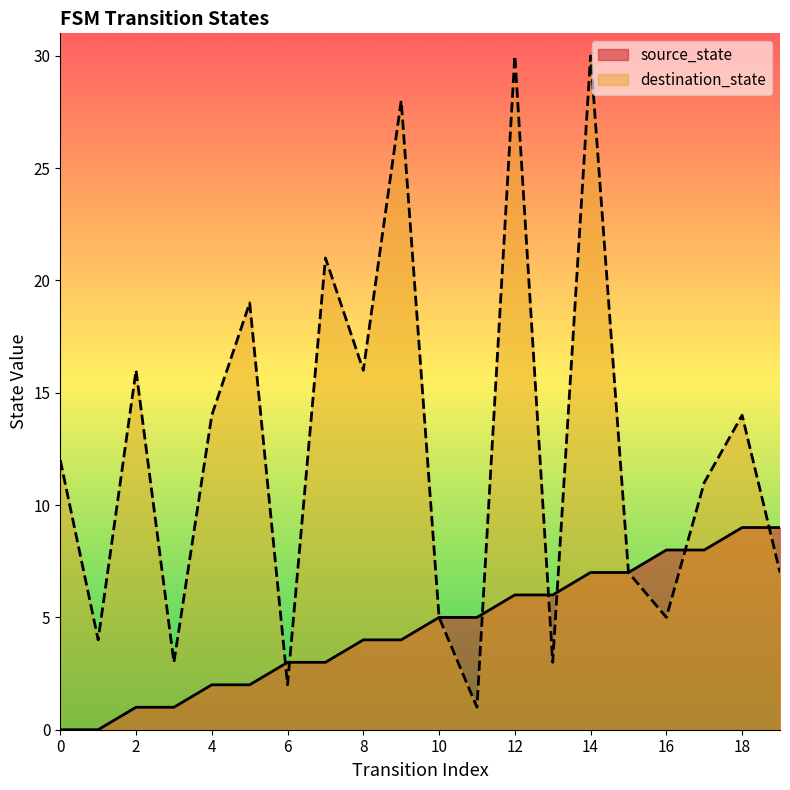

True or false: destination_state has more than 0 interior local peaks.

True